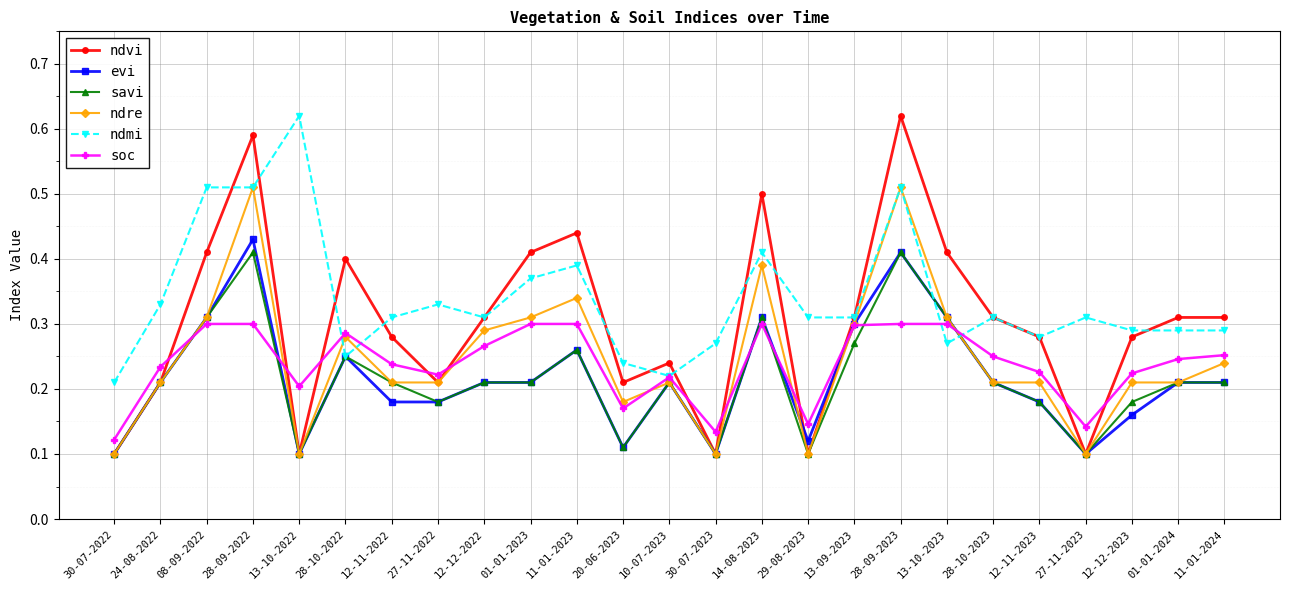

Which series changed the most between 12-11-2022 and 01-01-2023?

ndvi